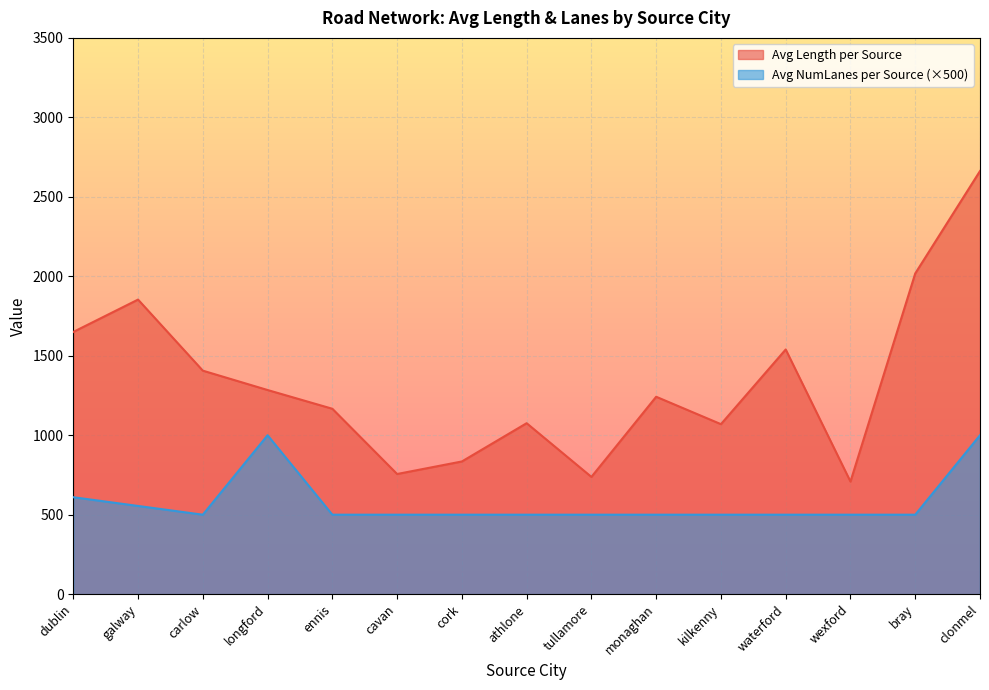

What is the label of the 13th point from the left?

wexford